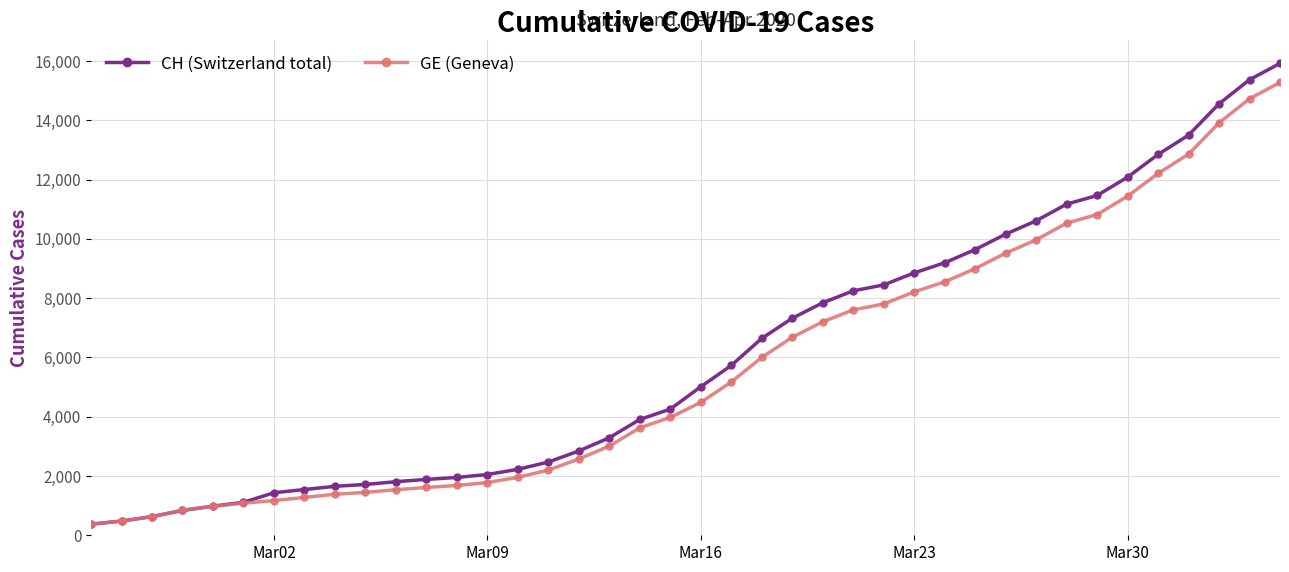

What is the value of the GE (Geneva) point at the 32nd from the left?

9971